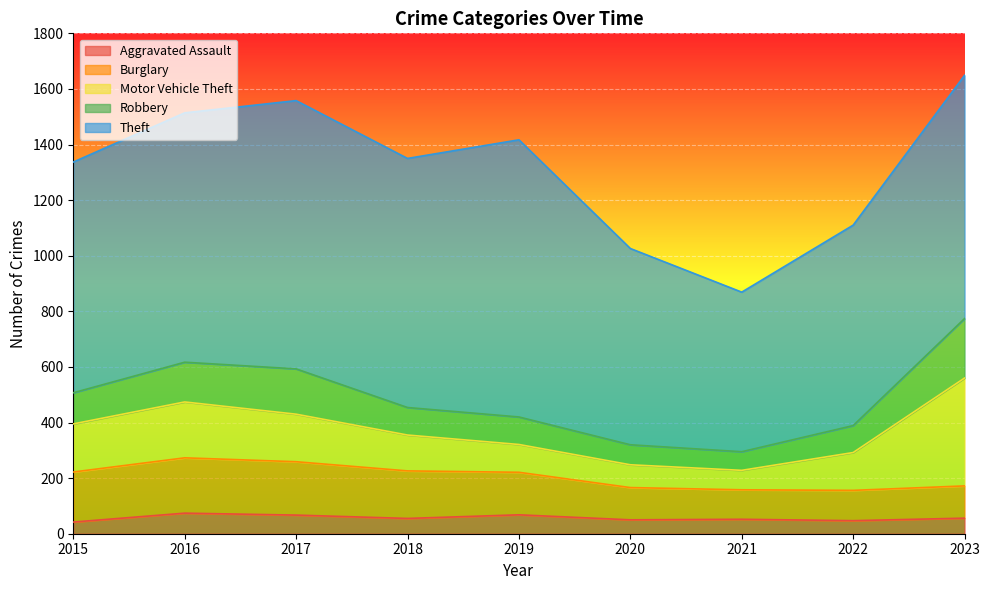

Reading left to right, transcribe all the data shown in this chart.

Aggravated Assault: 2015=42	2016=74	2017=67	2018=55	2019=68	2020=50	2021=52	2022=47	2023=56
Burglary: 2015=180	2016=199	2017=192	2018=171	2019=153	2020=116	2021=106	2022=109	2023=116
Motor Vehicle Theft: 2015=173	2016=201	2017=171	2018=129	2019=100	2020=82	2021=70	2022=136	2023=388
Robbery: 2015=112	2016=143	2017=163	2018=99	2019=99	2020=72	2021=67	2022=97	2023=214
Theft: 2015=830	2016=897	2017=965	2018=896	2019=997	2020=706	2021=574	2022=721	2023=875